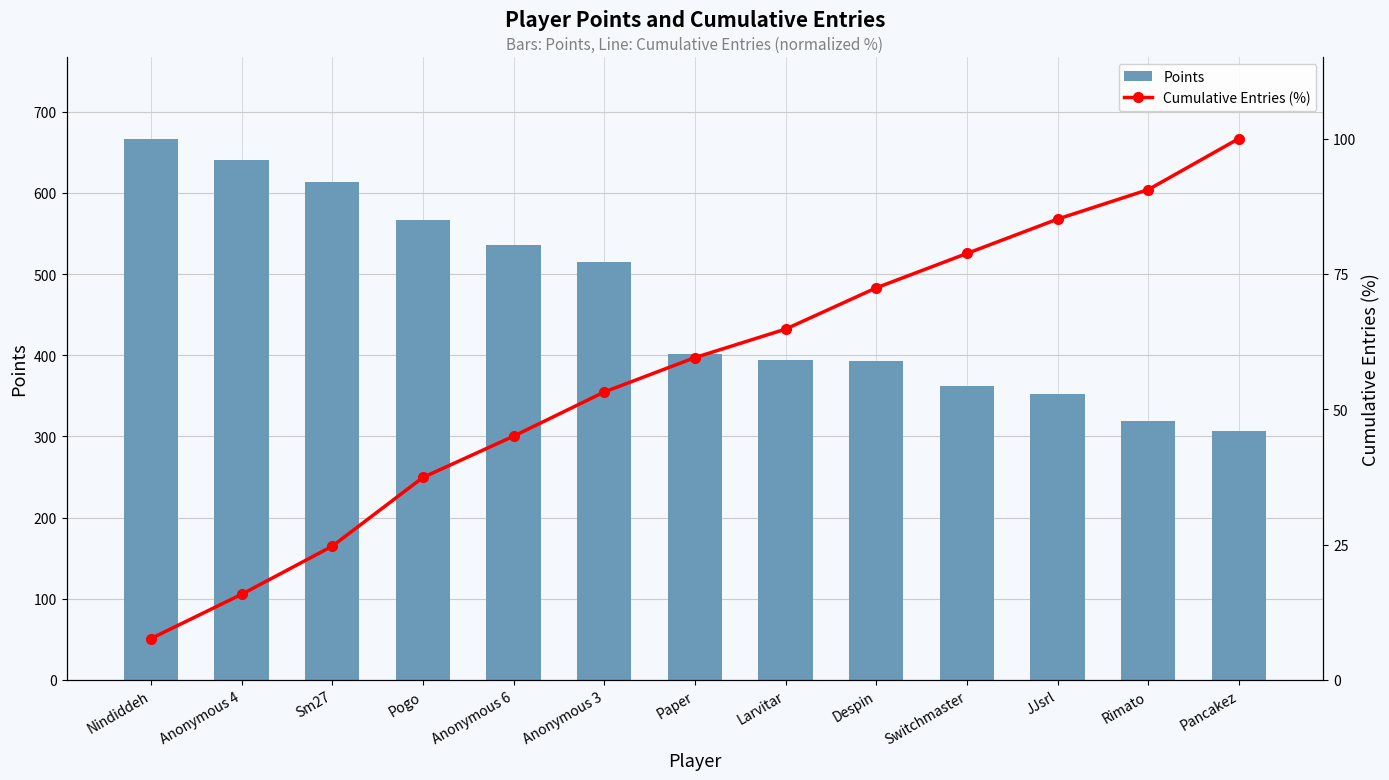

What position from the left is Larvitar?

8